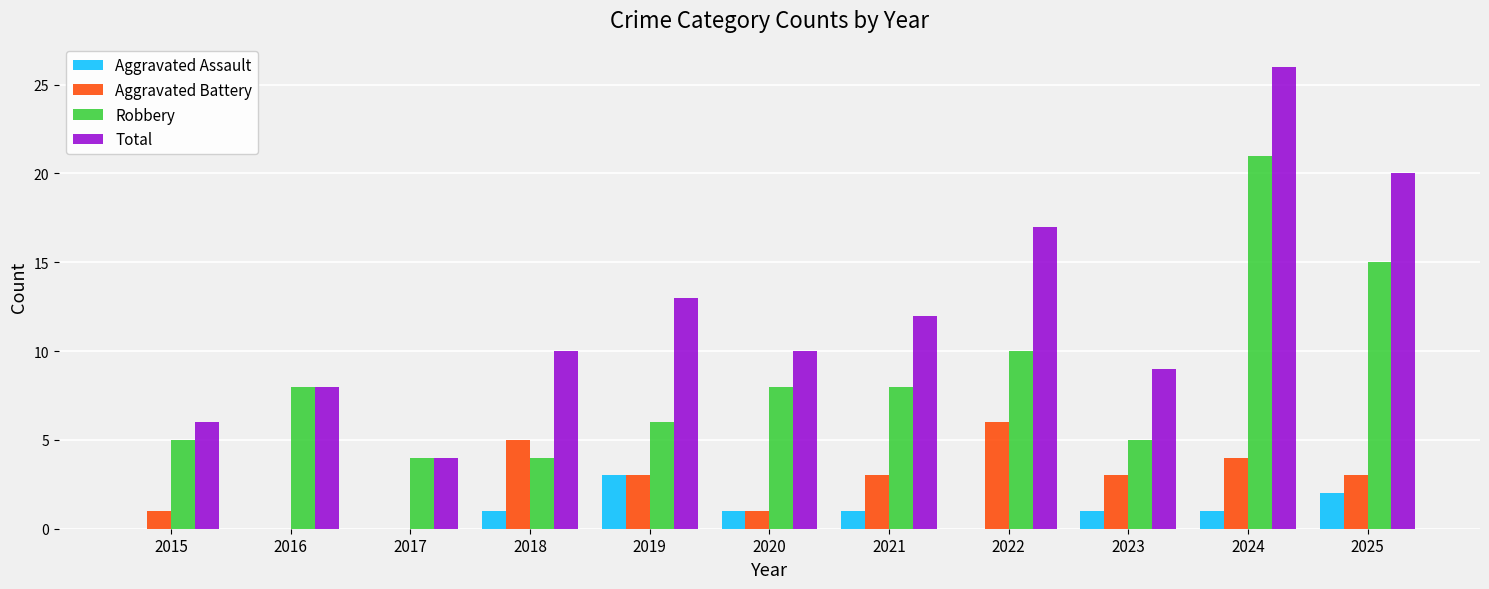

How many data points does each series have?

11